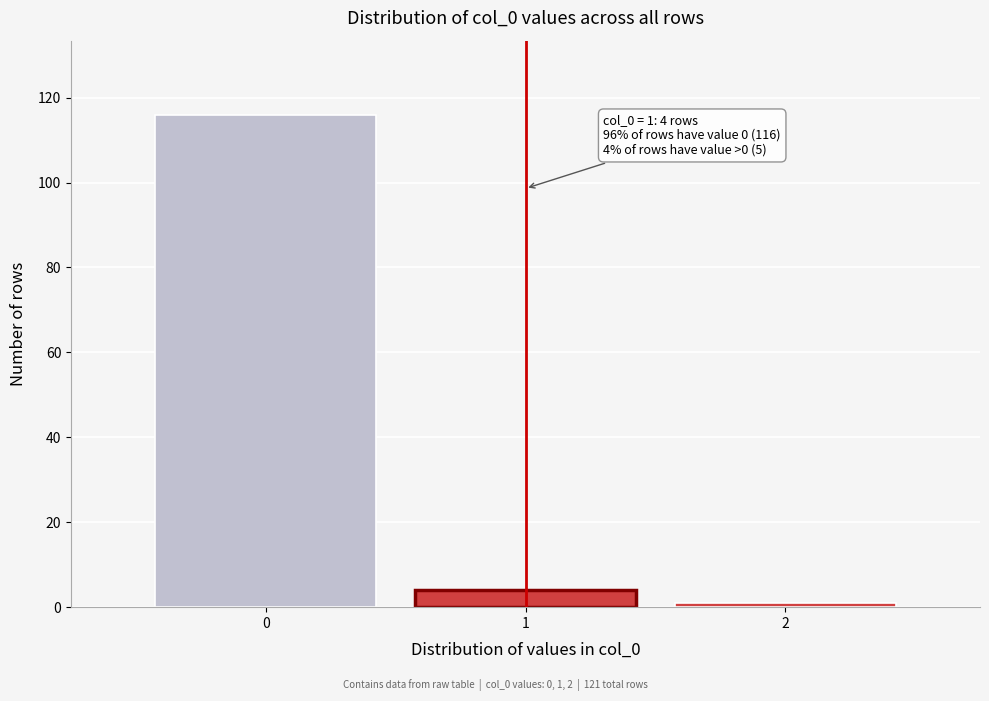

Reading left to right, transcribe all the data shown in this chart.

116	4	1